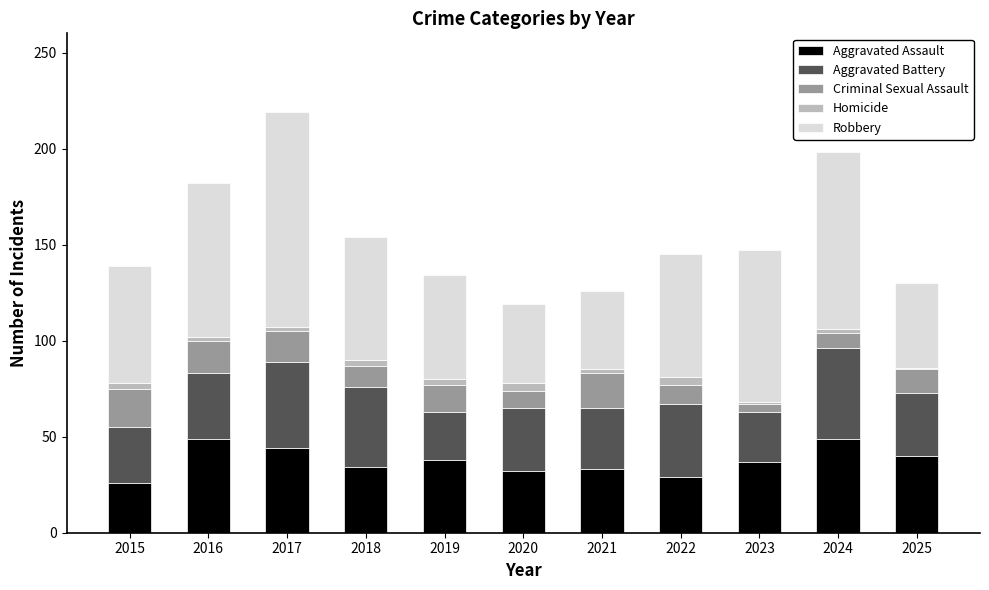

What is the sum of all Aggravated Assault values?

411